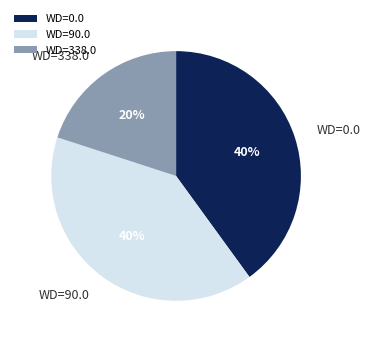

Does WD=0.0 represent more than half of the total?

No